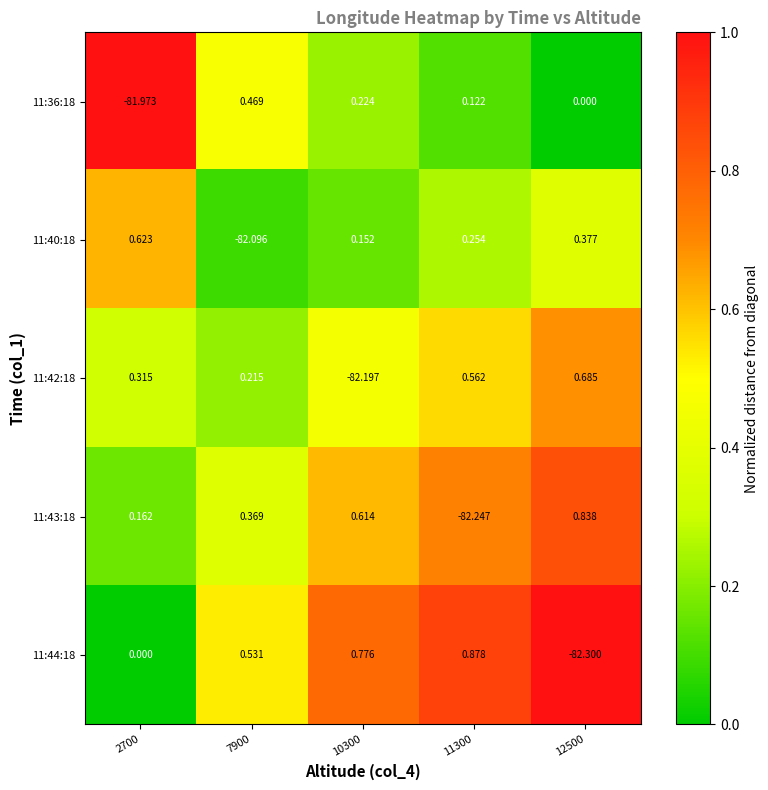

Is the value of 11:42:18 at 10300 greater than the value of 11:40:18 at 7900?

No